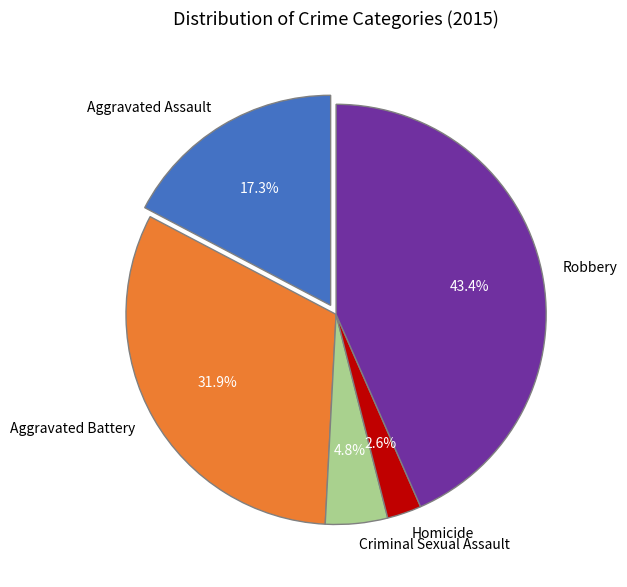

Rank the categories by value from lowest to highest.

Homicide, Criminal Sexual Assault, Aggravated Assault, Aggravated Battery, Robbery